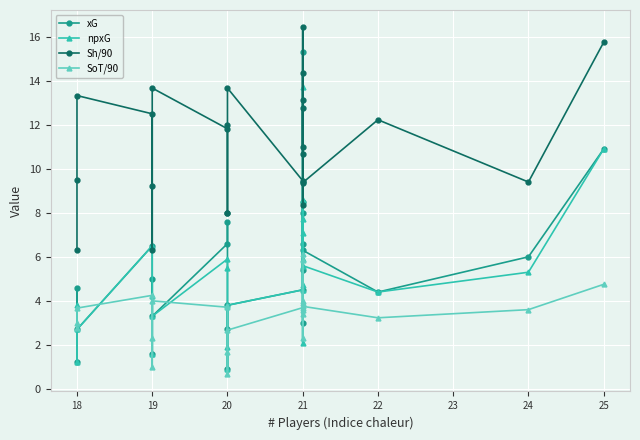

What is the value of the xG point at the 4th from the left?

6.5